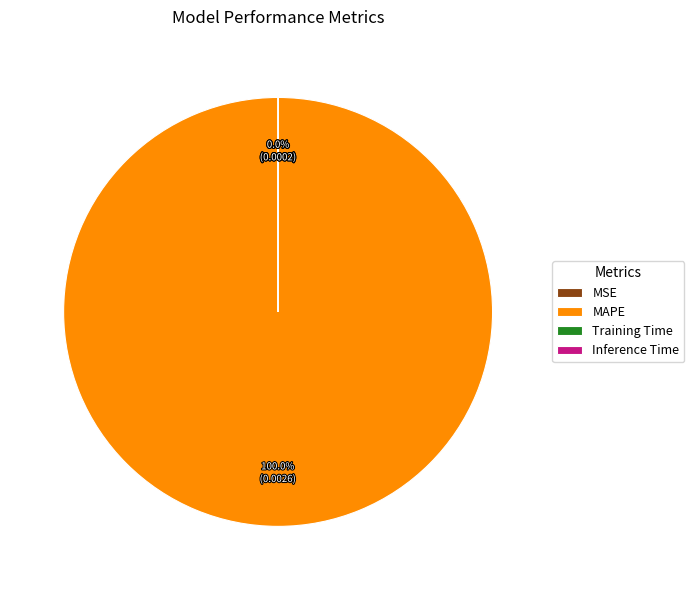

Is it true that MAPE is 100% of the pie?

True